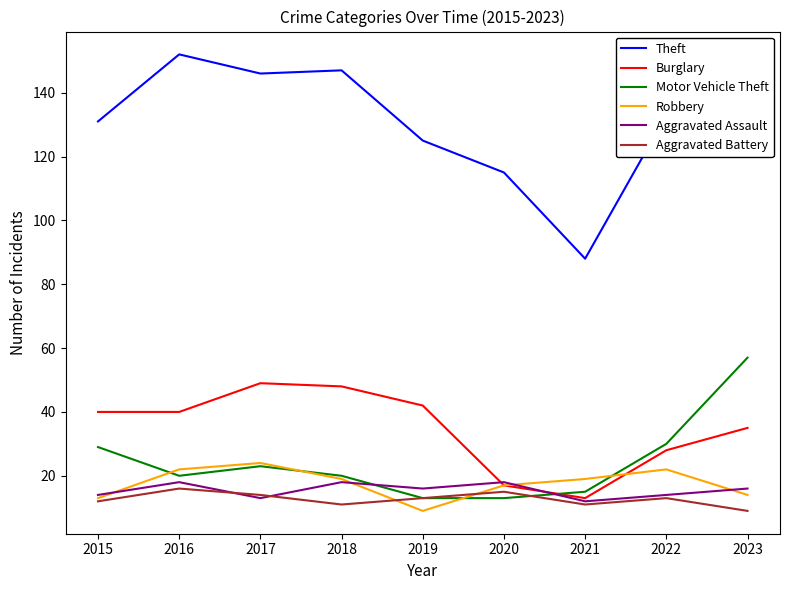

True or false: Aggravated Battery and Theft intersect in this chart.

False